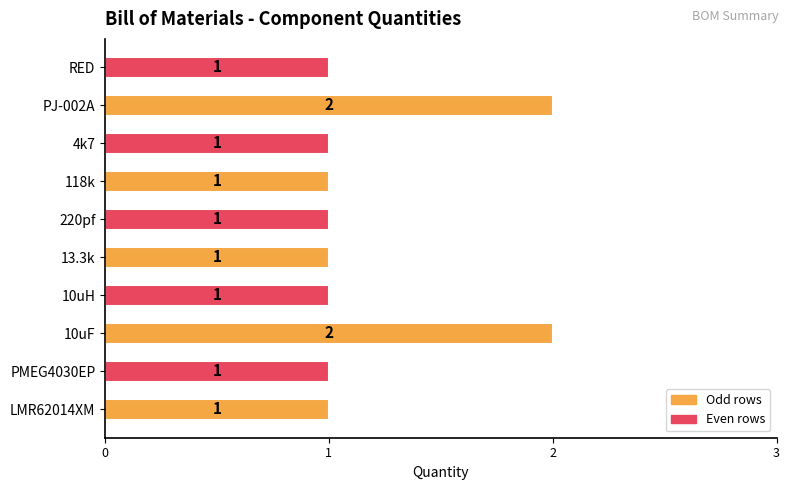

Is it true that the value at 10uH is 2?

False